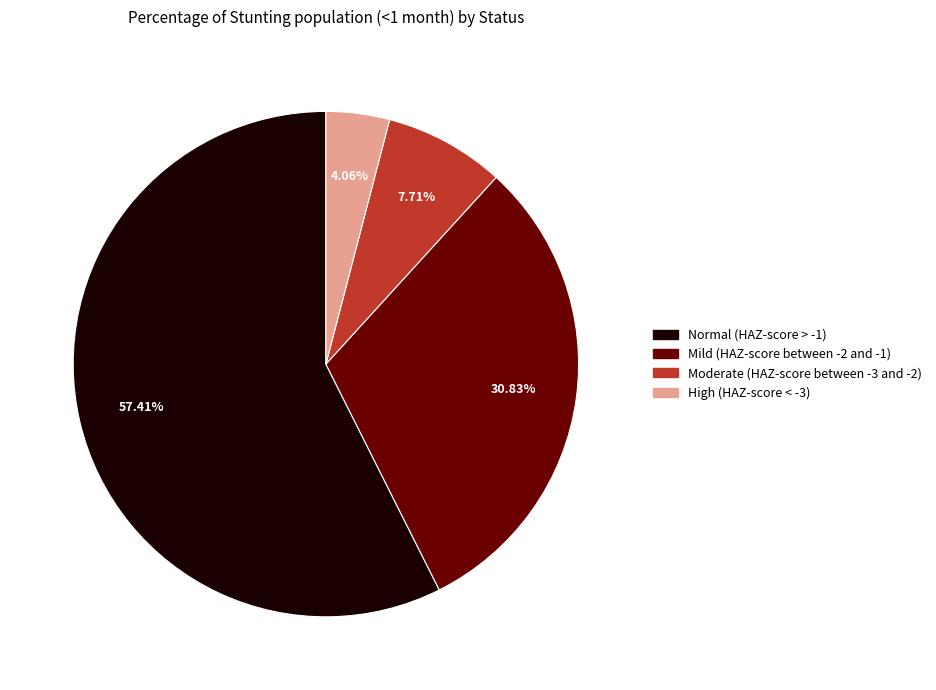

What percentage is the Mild (HAZ-score between -2 and -1) slice, to the nearest percent?

31%